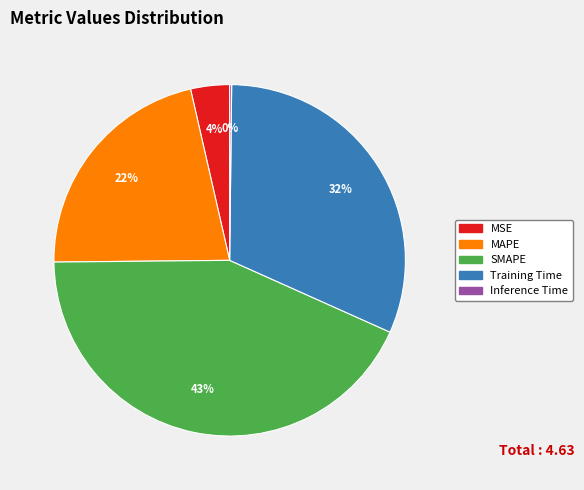

Is MSE the majority of the pie?

No